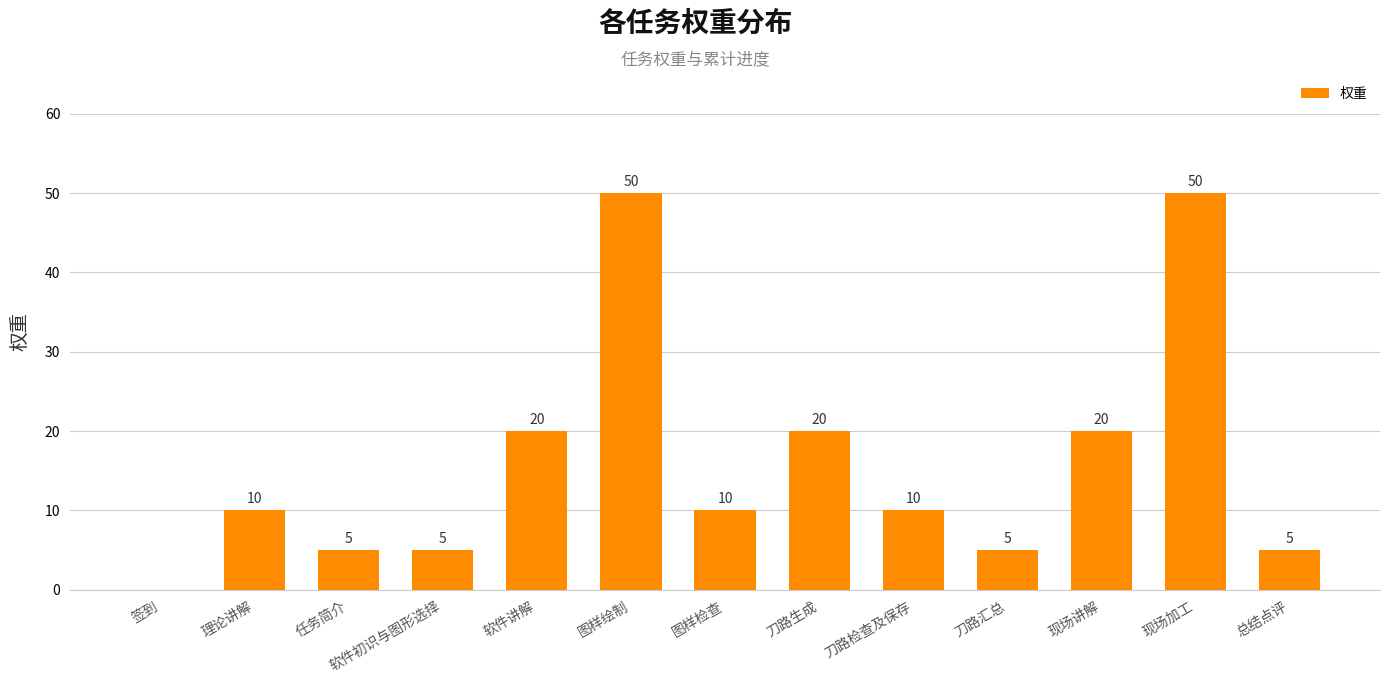

True or false: the data shows 5 at 总结点评.

True